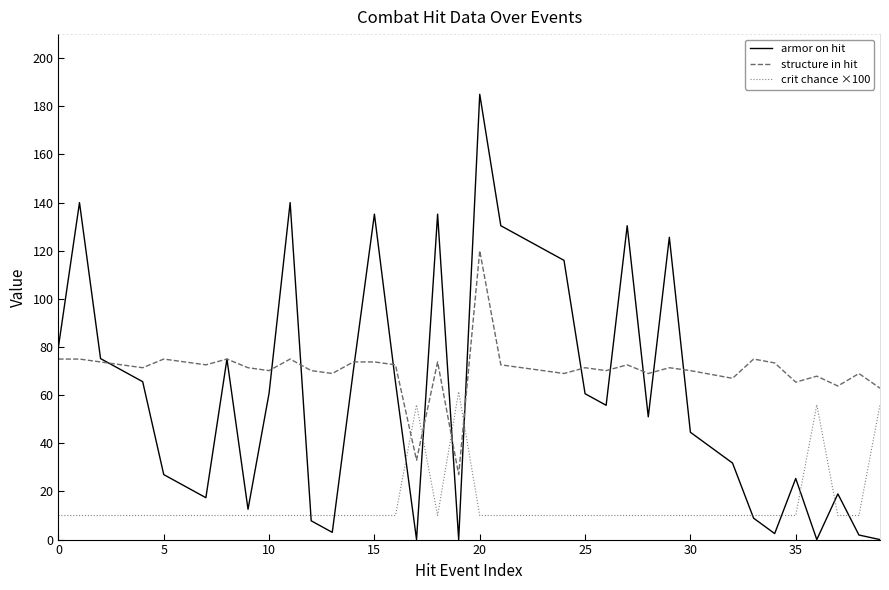

What is the maximum value shown in the chart?

185.0